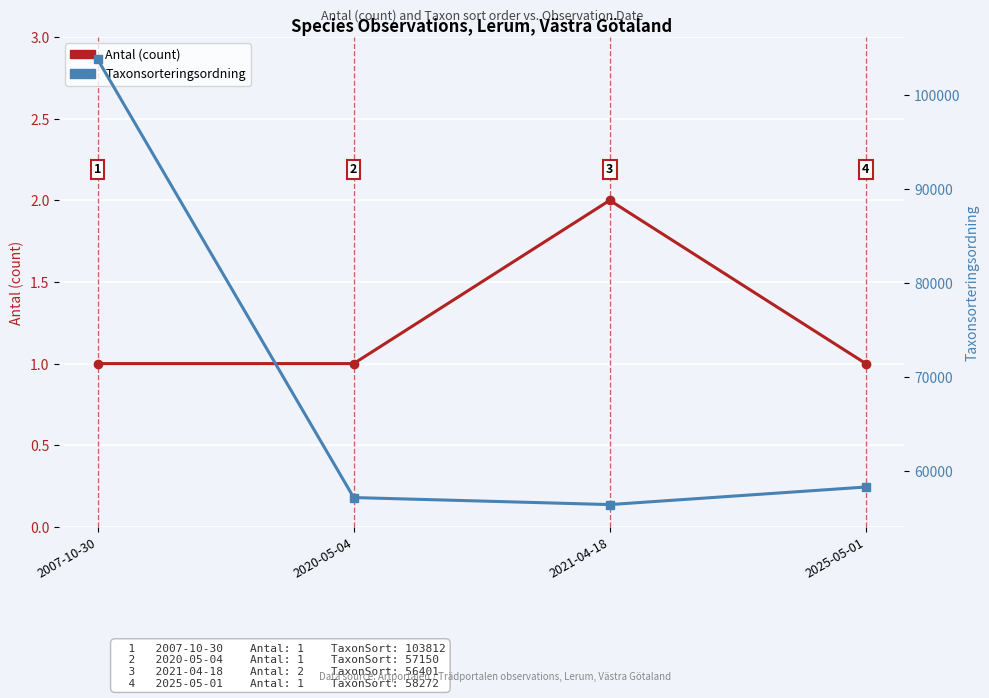

True or false: Taxonsorteringsordning and Antal (count) intersect in this chart.

False